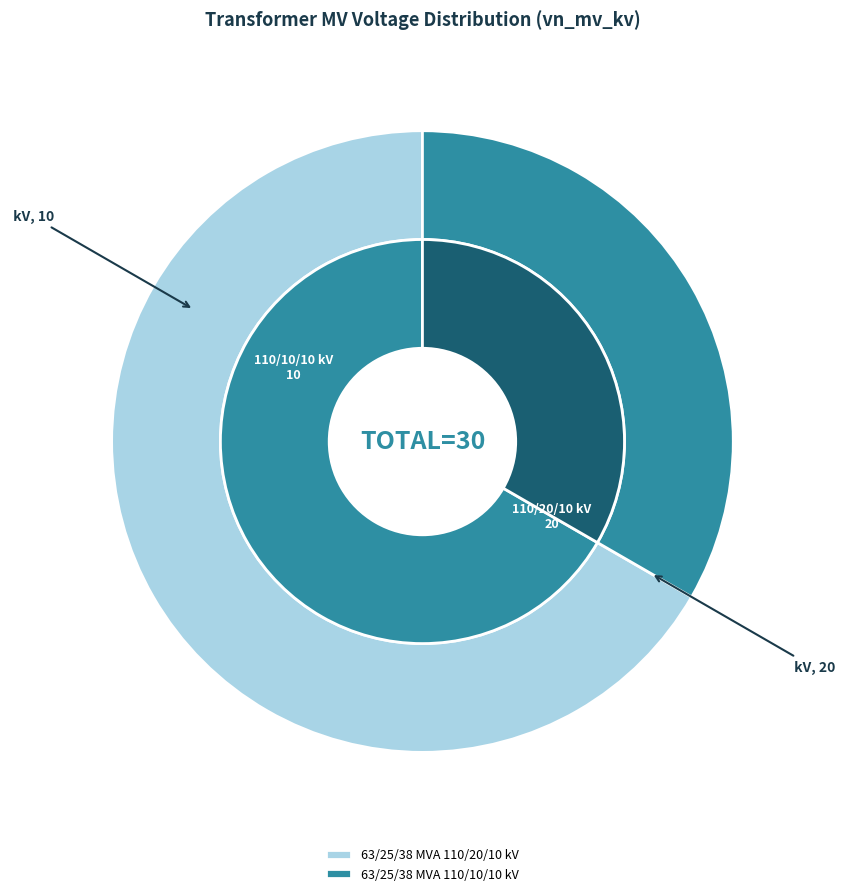

To the nearest percent, what percentage of the pie is 63/25/38 MVA 110/10/10 kV?

33%